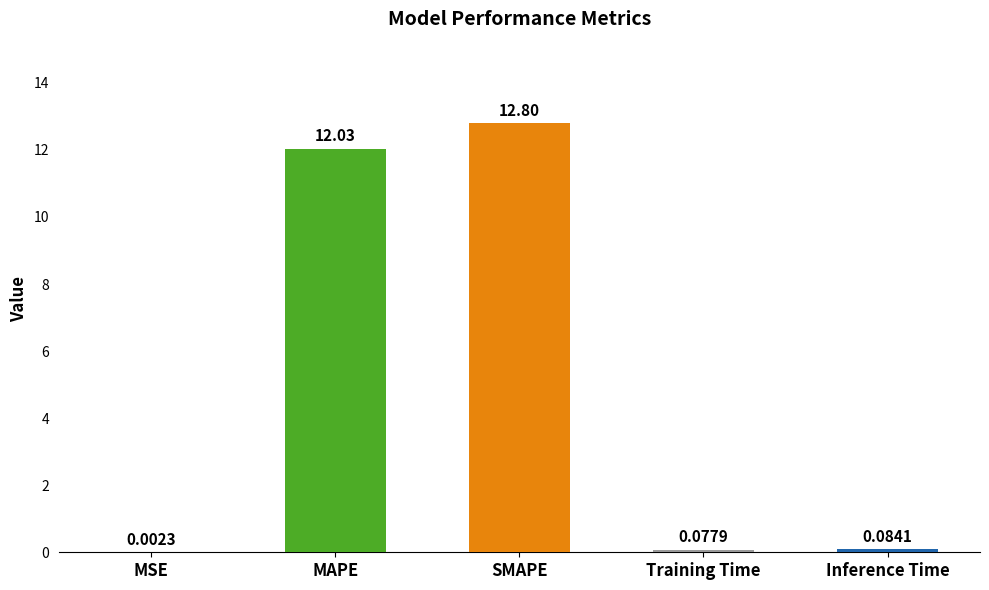

What is the ratio of the value at SMAPE to the value at MAPE?

1.1